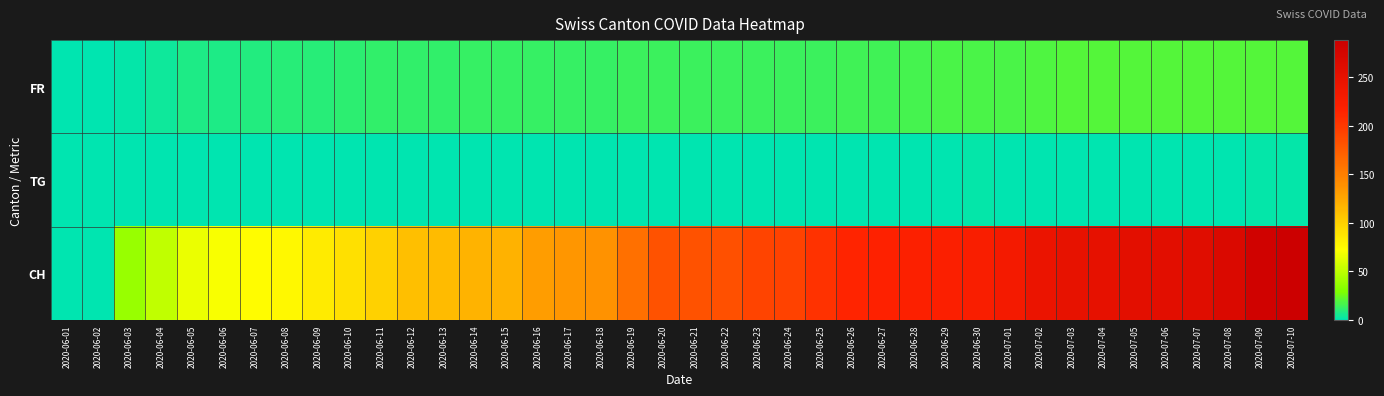

What is the difference between the highest and lowest values at 2020-06-25?

203